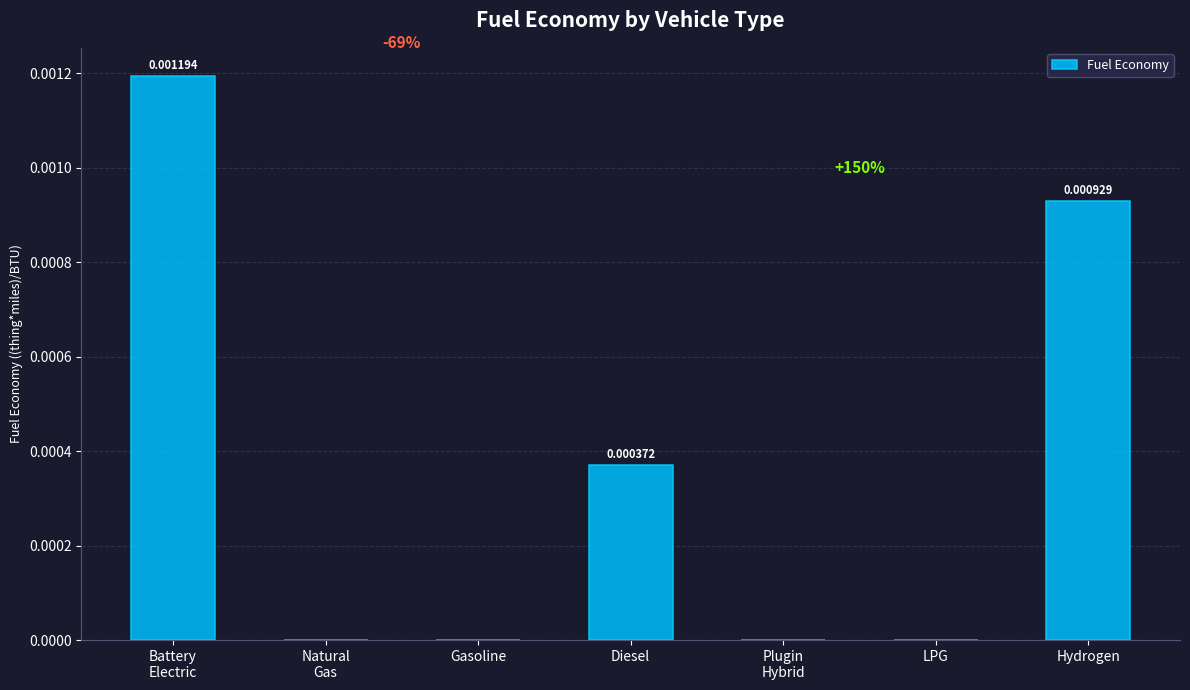

Which has a higher value, Hydrogen or LPG?

Hydrogen